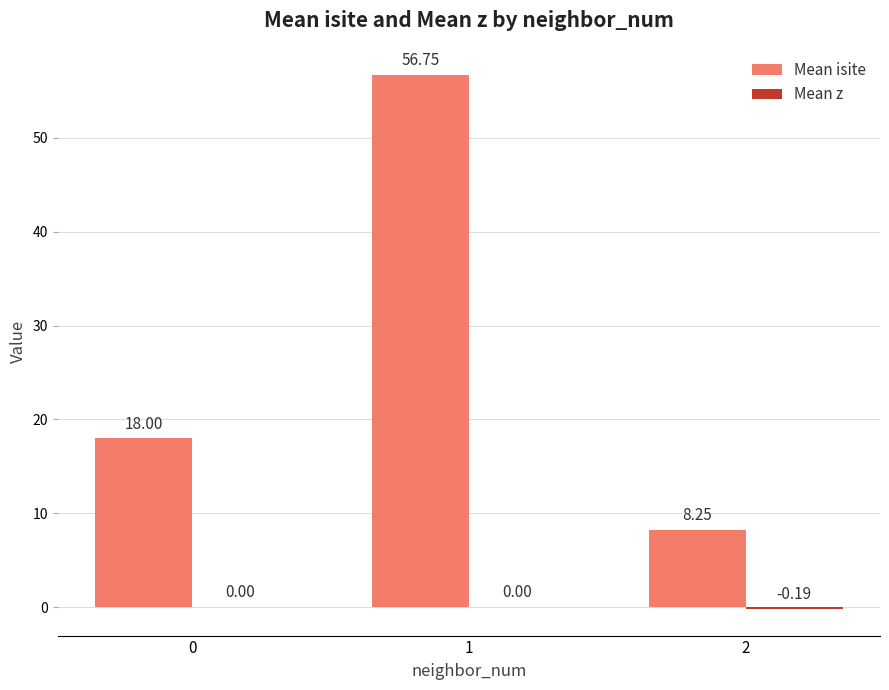

Which series has the largest total across all categories?

Mean isite